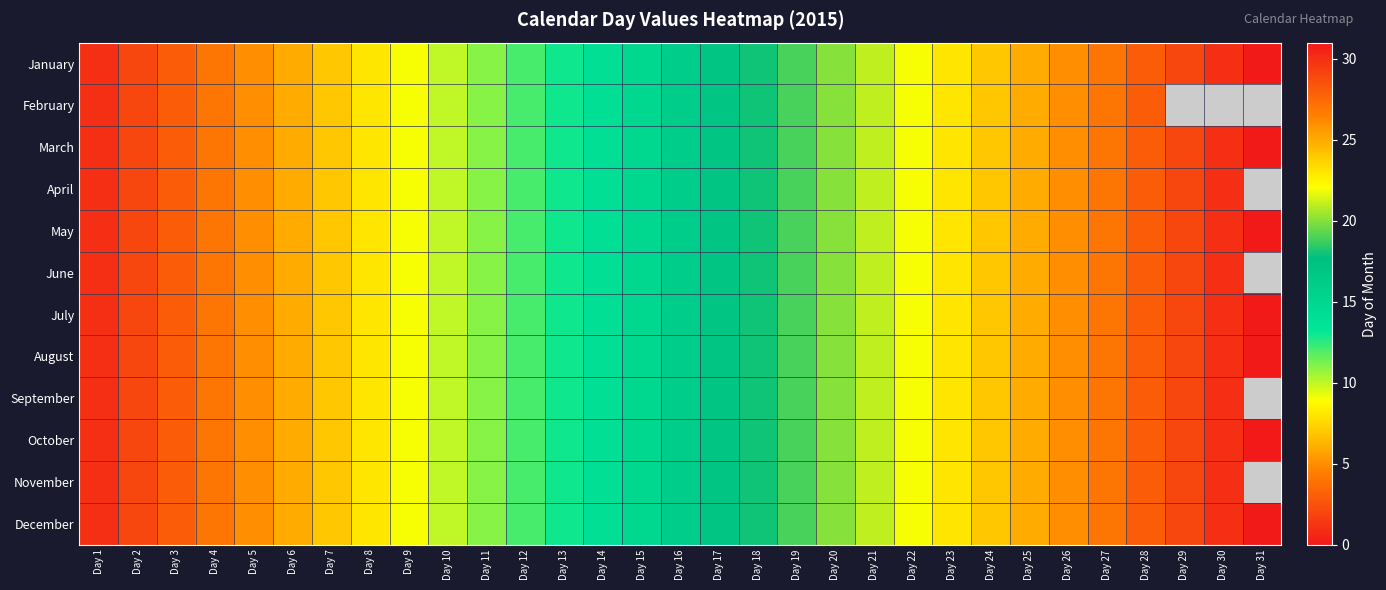

Which series has the largest total across all categories?

January